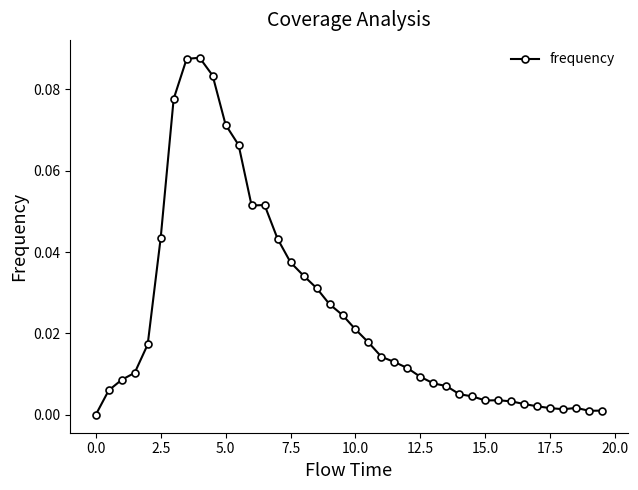

What is the sum of all values?

1.0